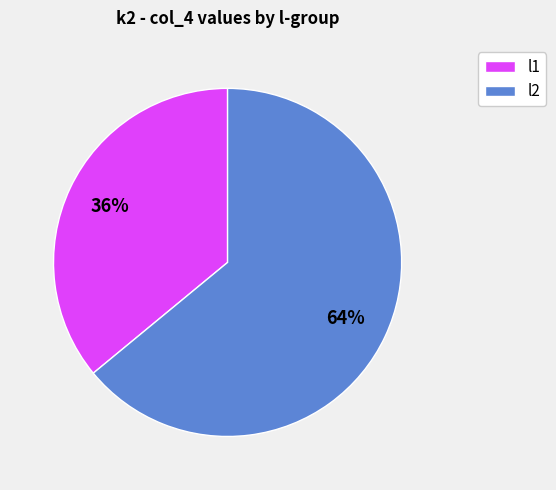

To the nearest percent, what percentage of the pie is l1?

36%